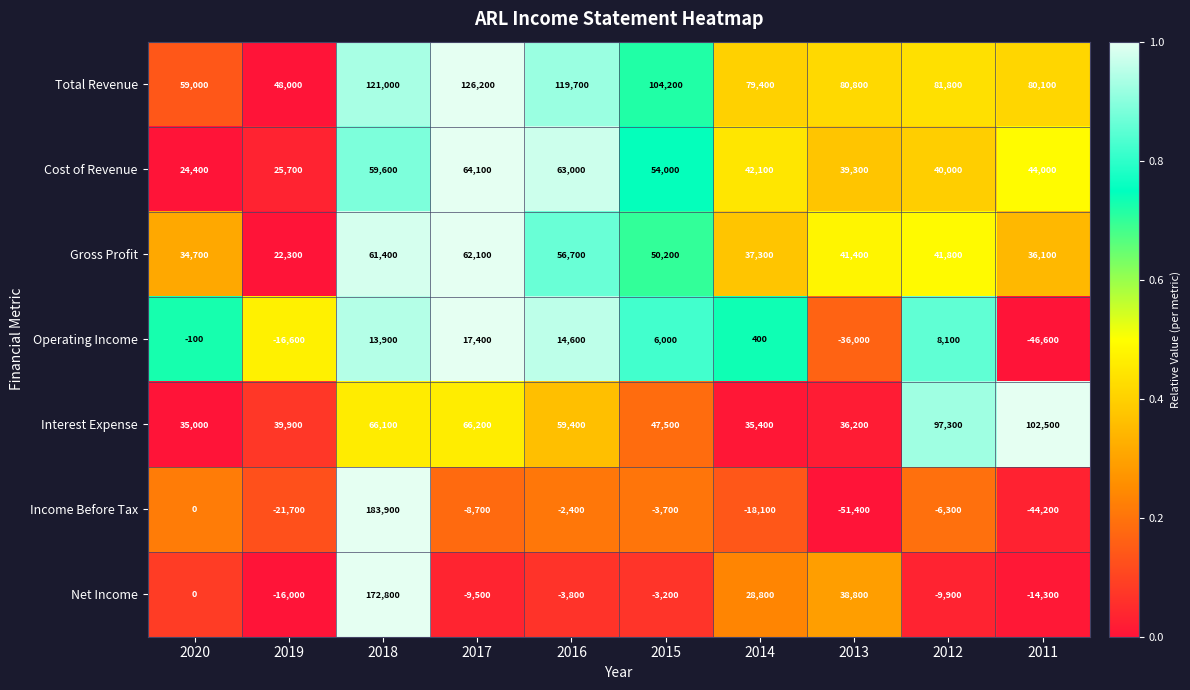

True or false: Total Revenue has a value of 126200 at 2017.

True